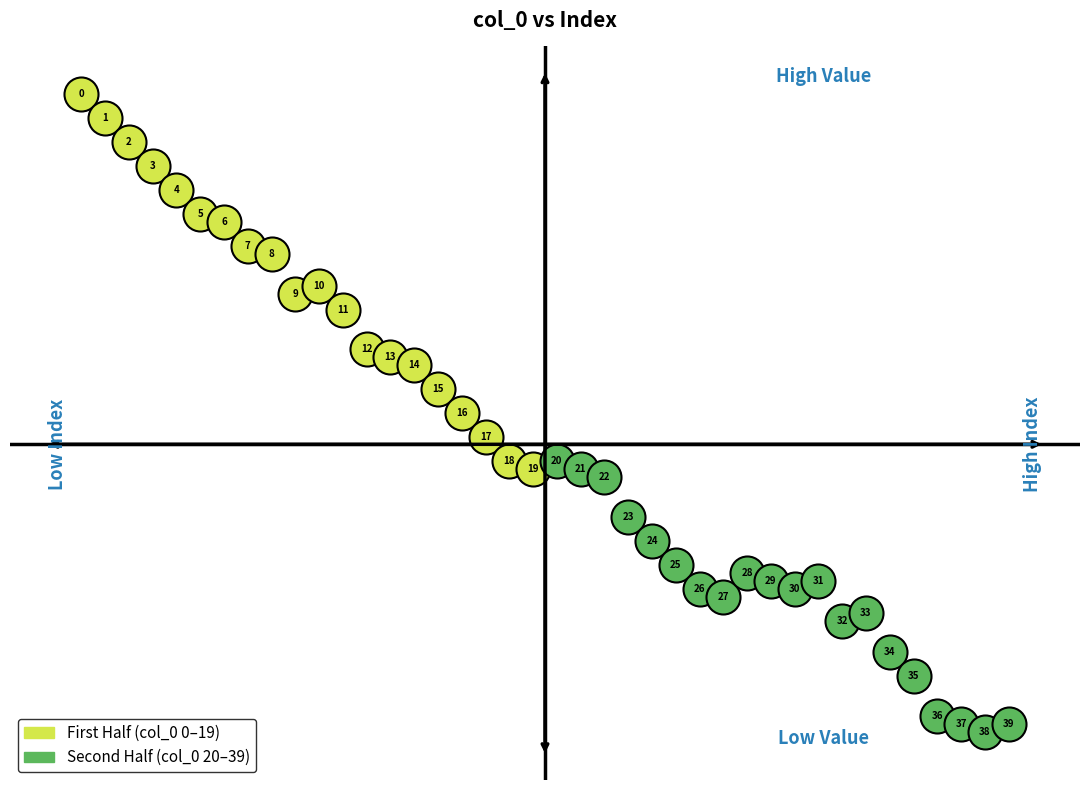

Which series has the widest spread of Y values?

First Half (col_0 0–19)